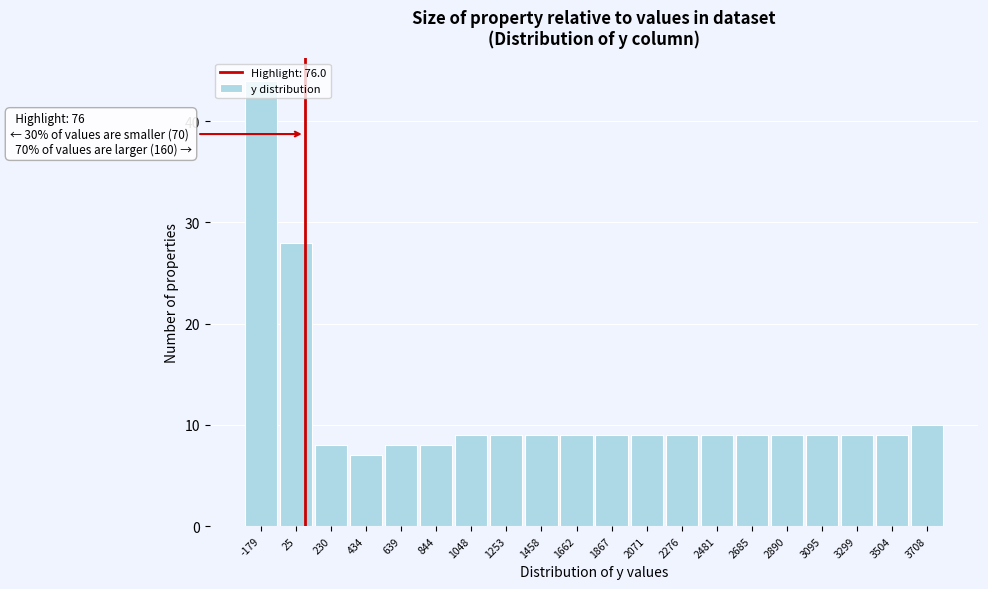

Which range on the x-axis has the tallest bar?

-300 to -100